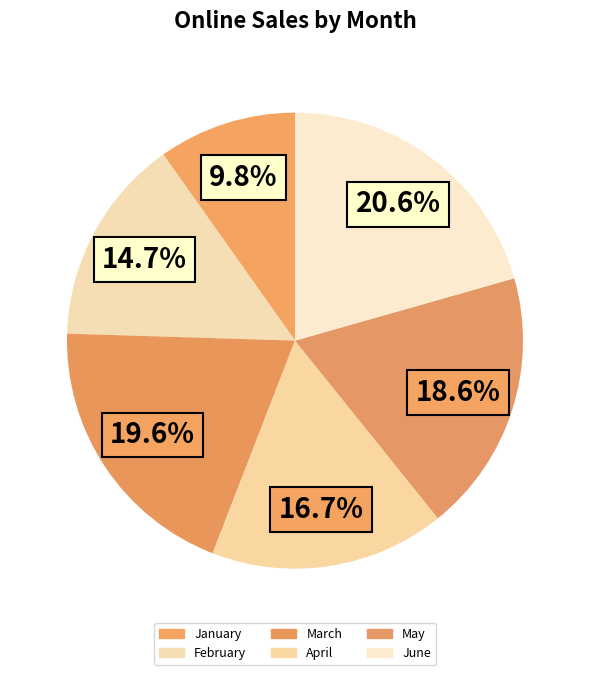

What is the change in value from April to May?

+200